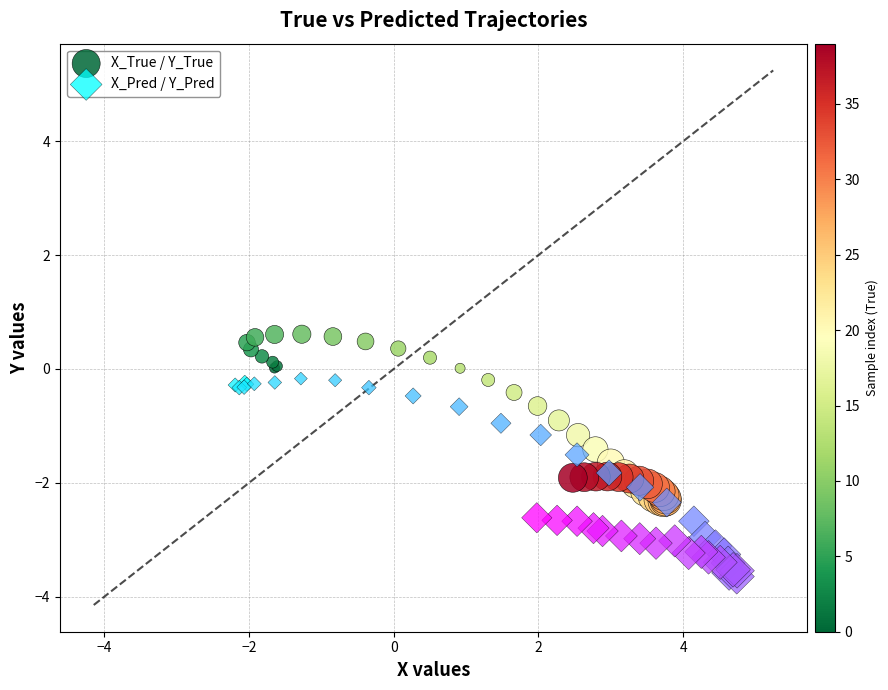

Which series has the widest spread of Y values?

X_Pred / Y_Pred